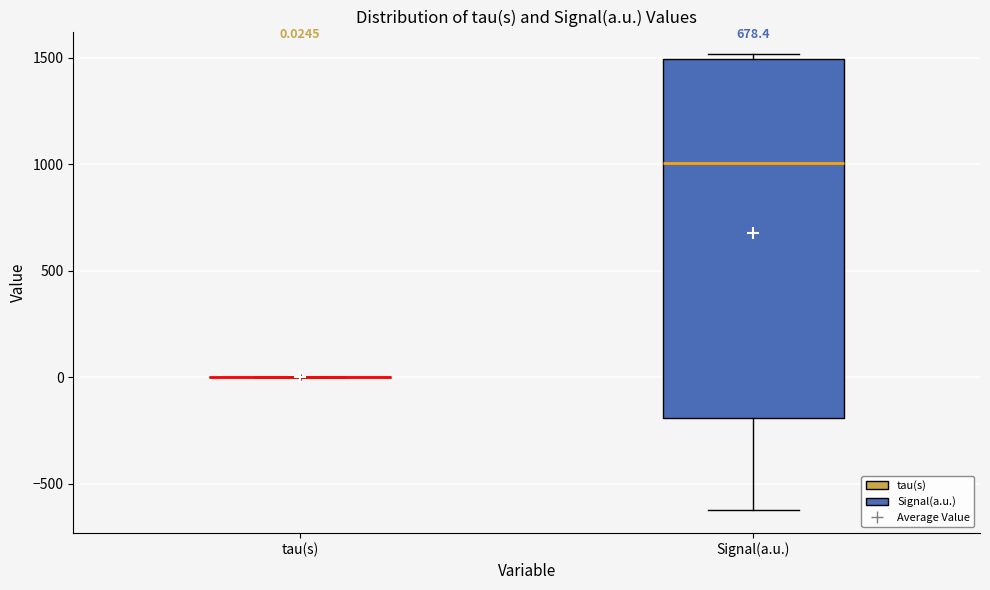

Comparing the boxes themselves (not the whiskers), which one is the tallest?

Signal(a.u.)